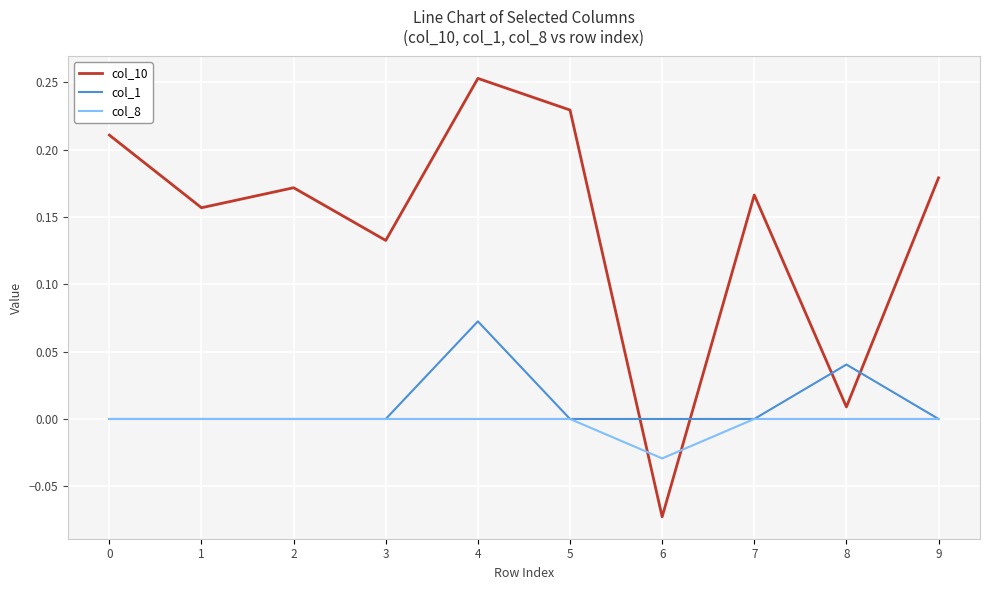

Rank the series by their maximum value, from highest to lowest.

col_10, col_1, col_8